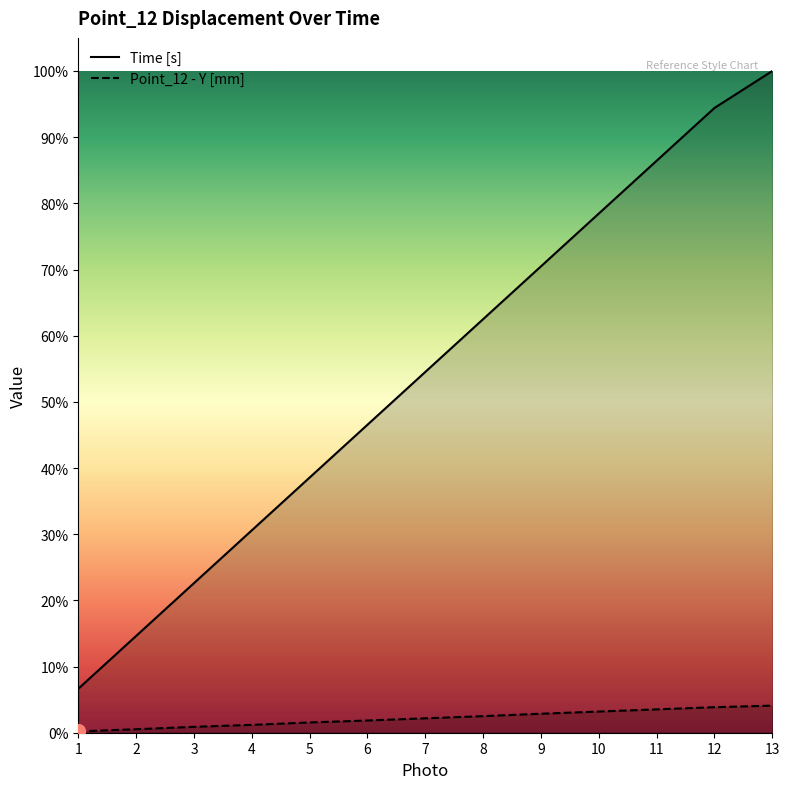

Does the chart display data point markers on the line(s)?

No